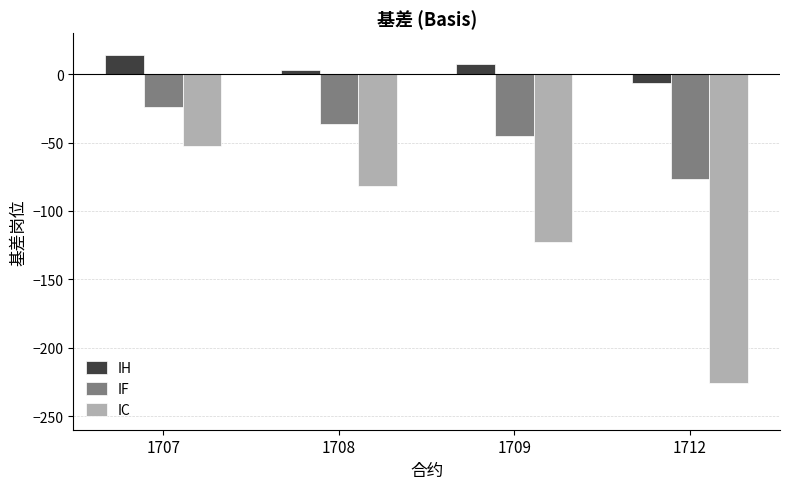

Reading right to left, transcribe all the data shown in this chart.

IH: 1712=-6.3	1709=7.3	1708=3.3	1707=13.9
IF: 1712=-76.9	1709=-45.3	1708=-36.7	1707=-24.3
IC: 1712=-226.2	1709=-122.8	1708=-82.0	1707=-52.2